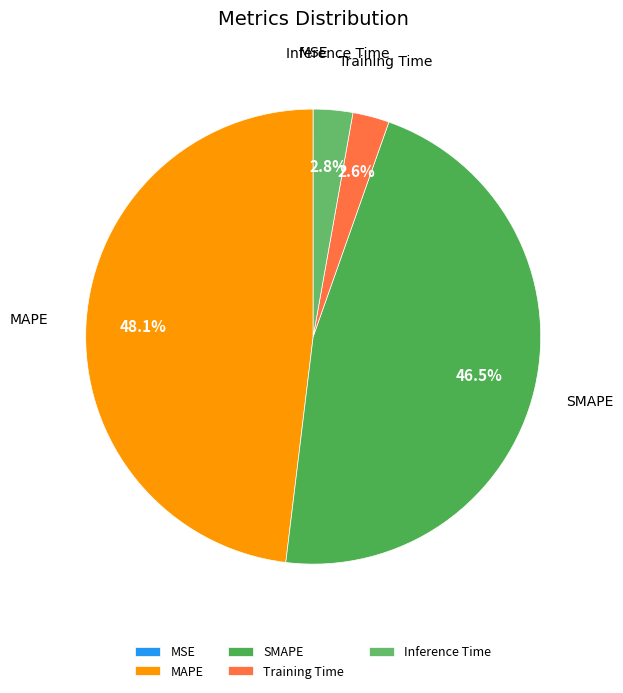

What percentage is the Inference Time slice, to the nearest percent?

3%